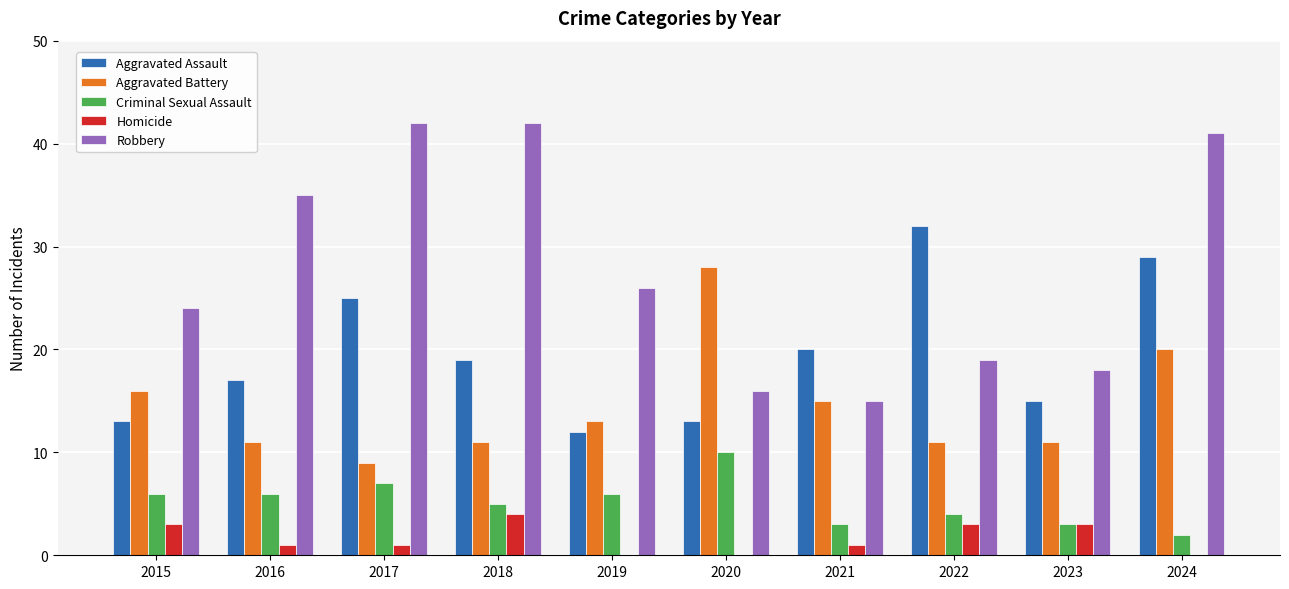

What is the total value across all series at 2021?

54